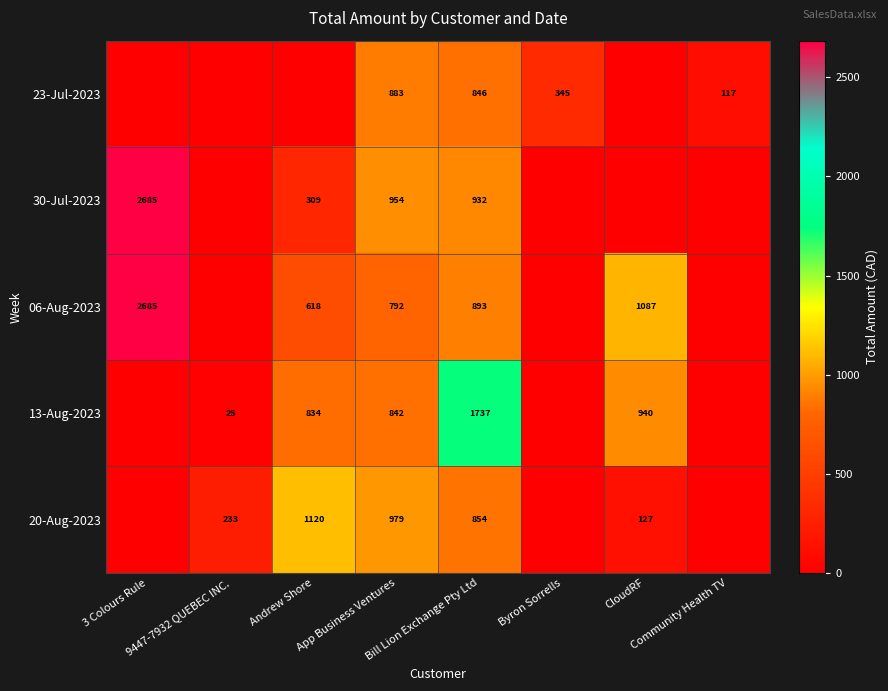

What is the spread (max minus min) of values at App Business Ventures?

187